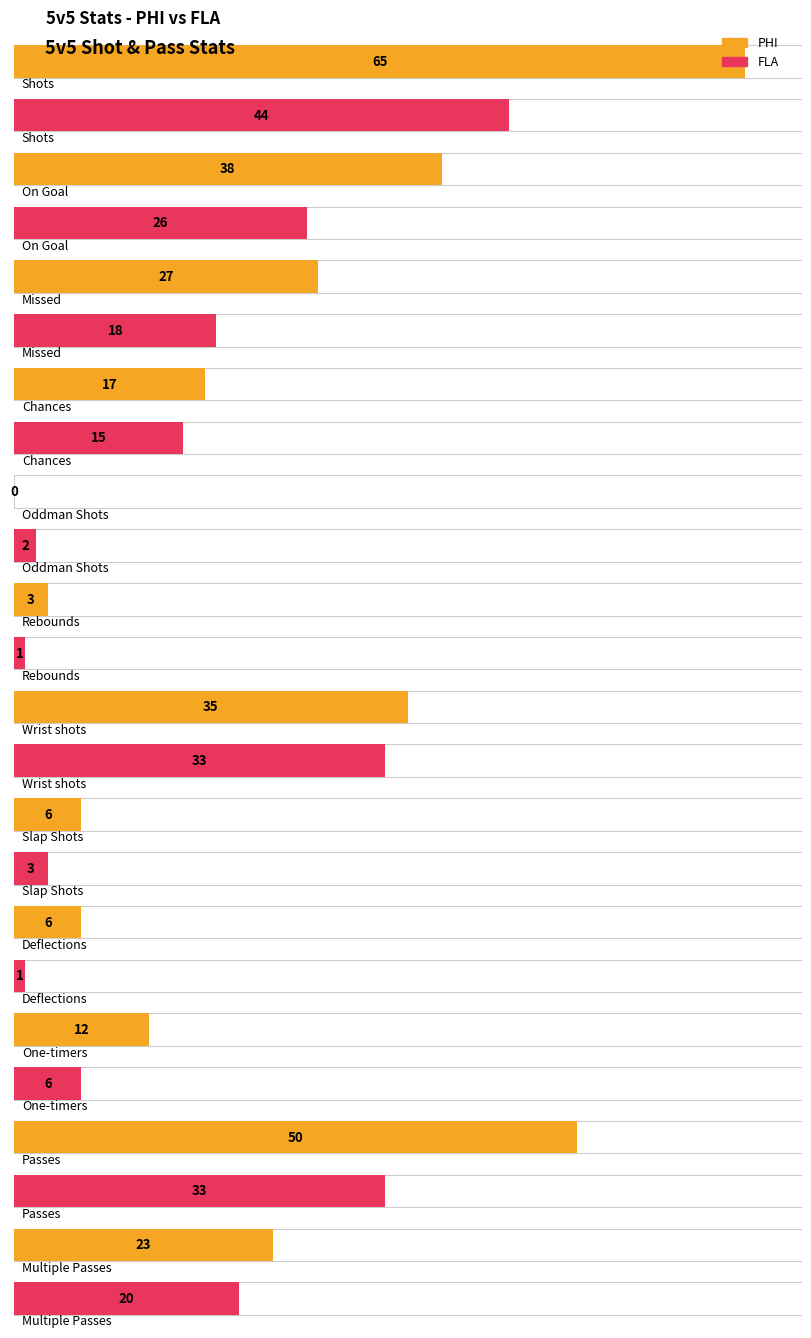

At Multiple Passes, list the series in order from largest to smallest.

PHI, FLA